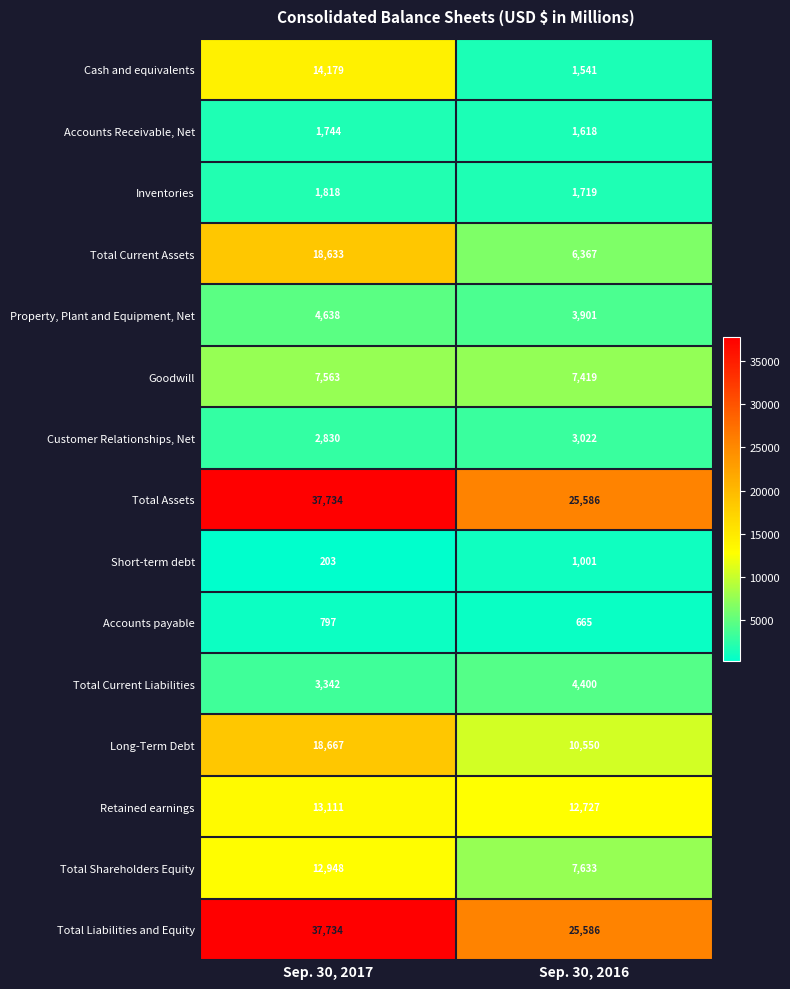

The value of Cash and equivalents at Sep. 30, 2016 is 1541. True or false?

True